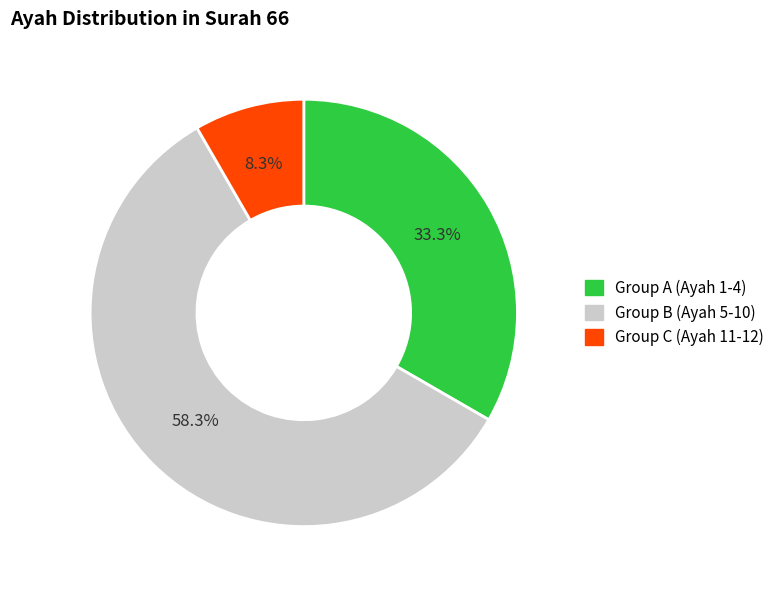

Rank the categories by value from lowest to highest.

Group C (Ayah 11-12), Group A (Ayah 1-4), Group B (Ayah 5-10)